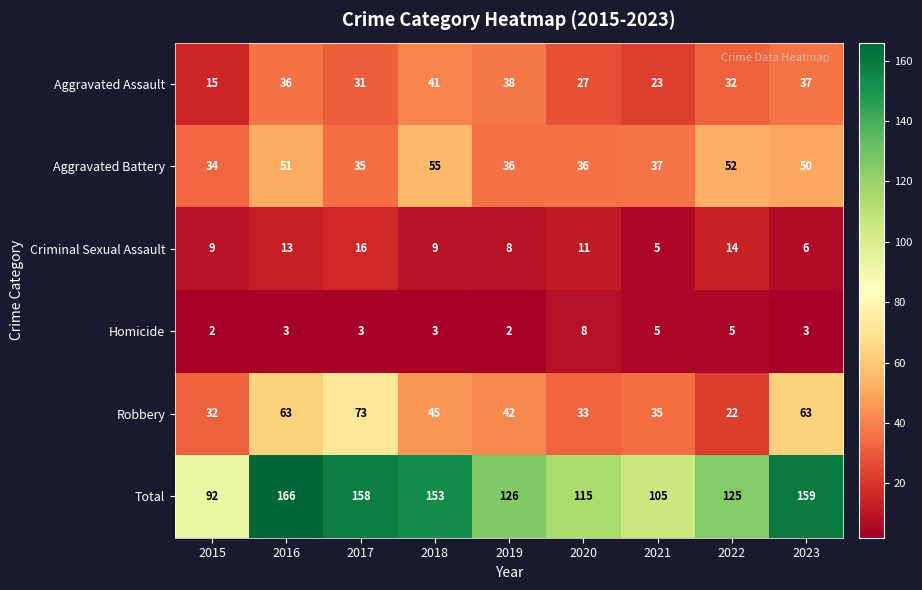

The value of Homicide at 2020 is 14. True or false?

False